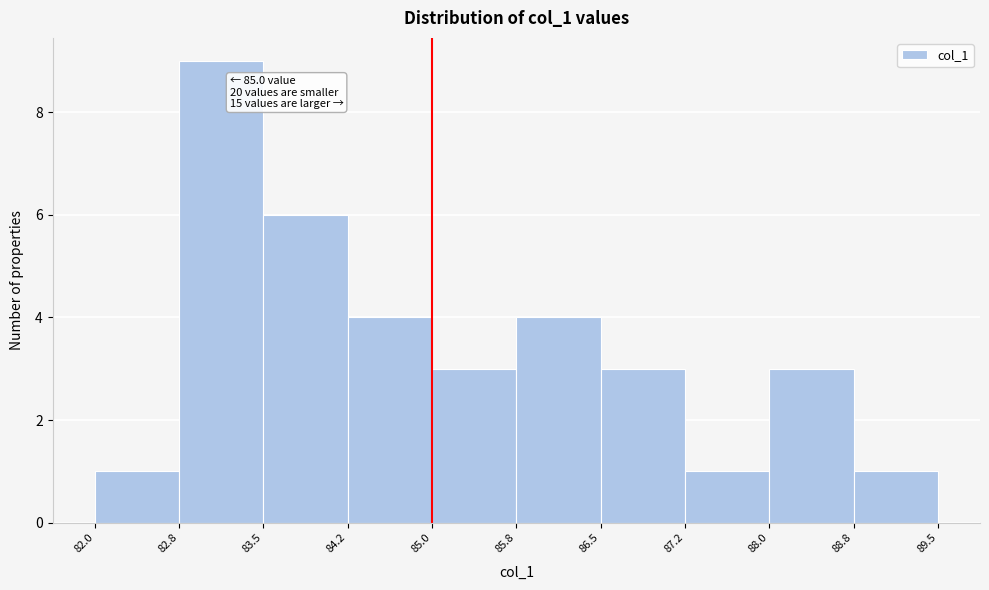

Over which range of the x-axis is the bar tallest?

82.8 to 83.5